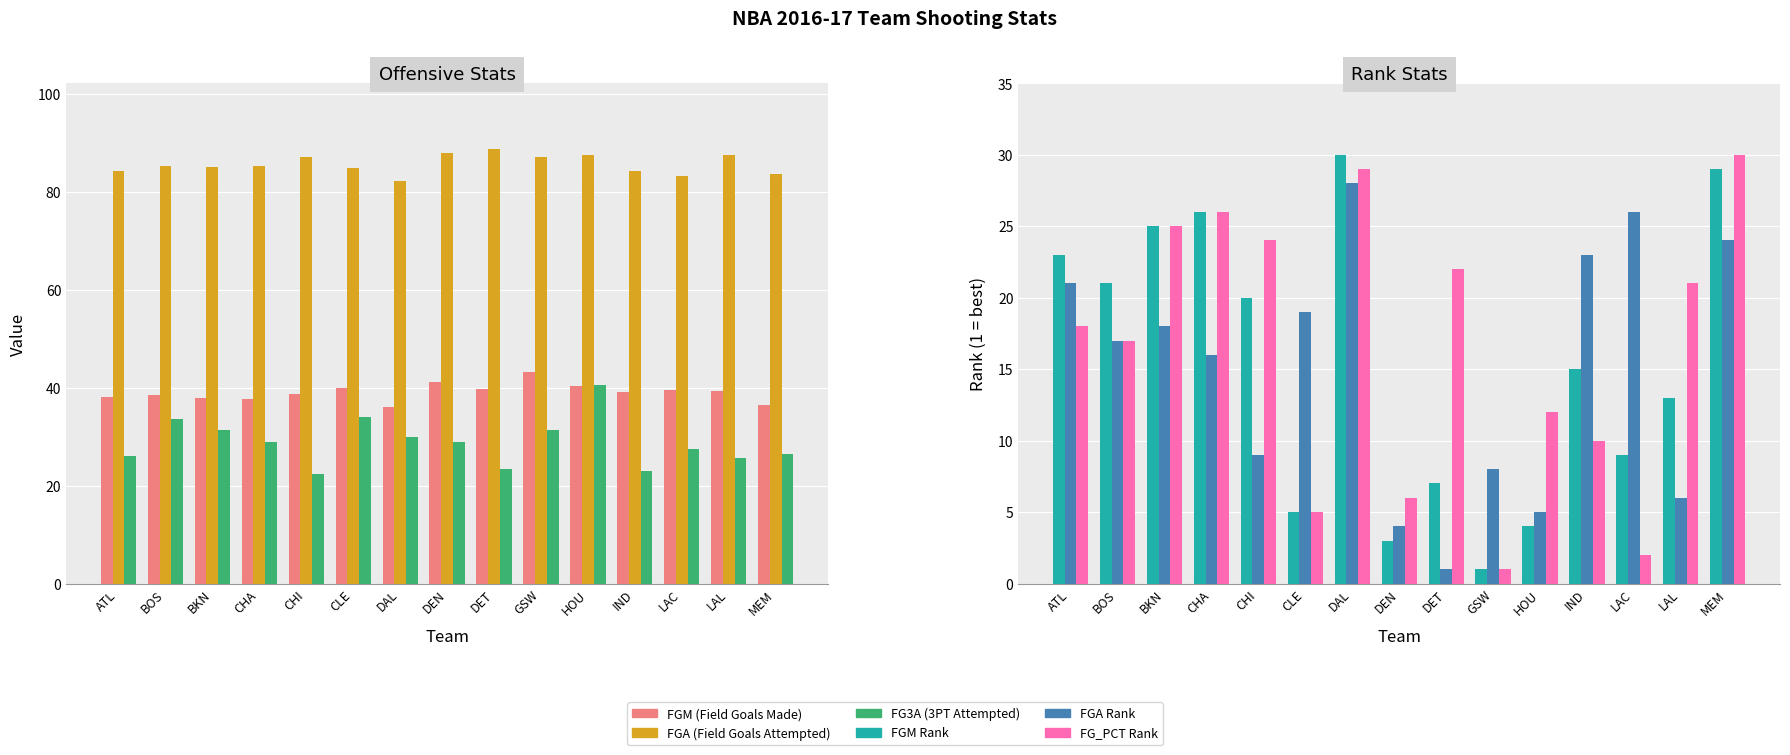

The FGA (Field Goals Attempted) series shows 147.8 at LAL. True or false?

False